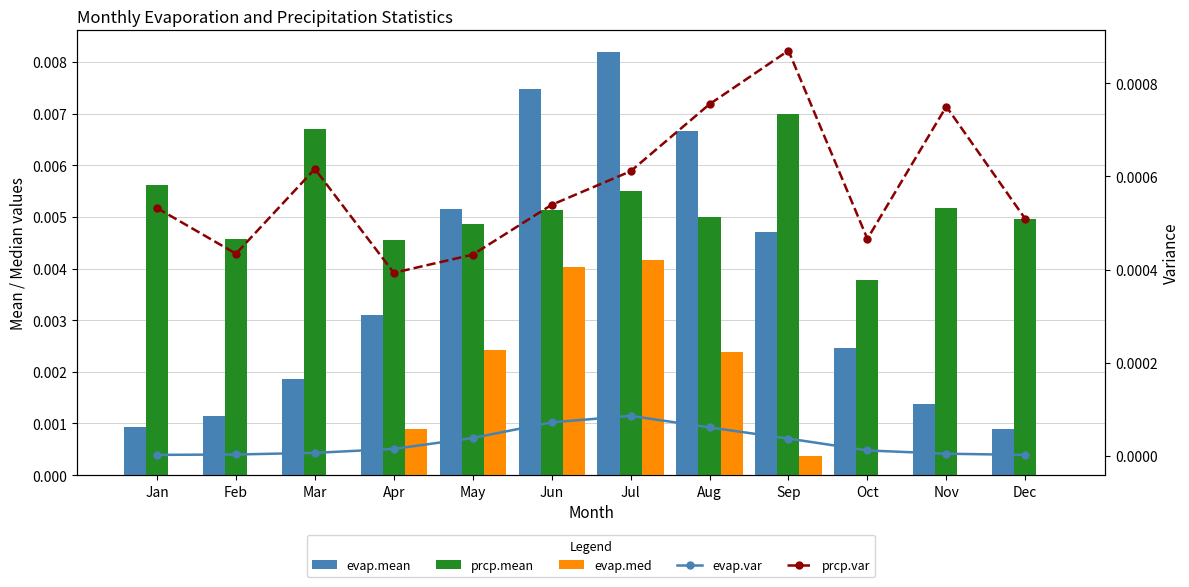

The prcp.var series shows 0.0 at Mar. True or false?

False